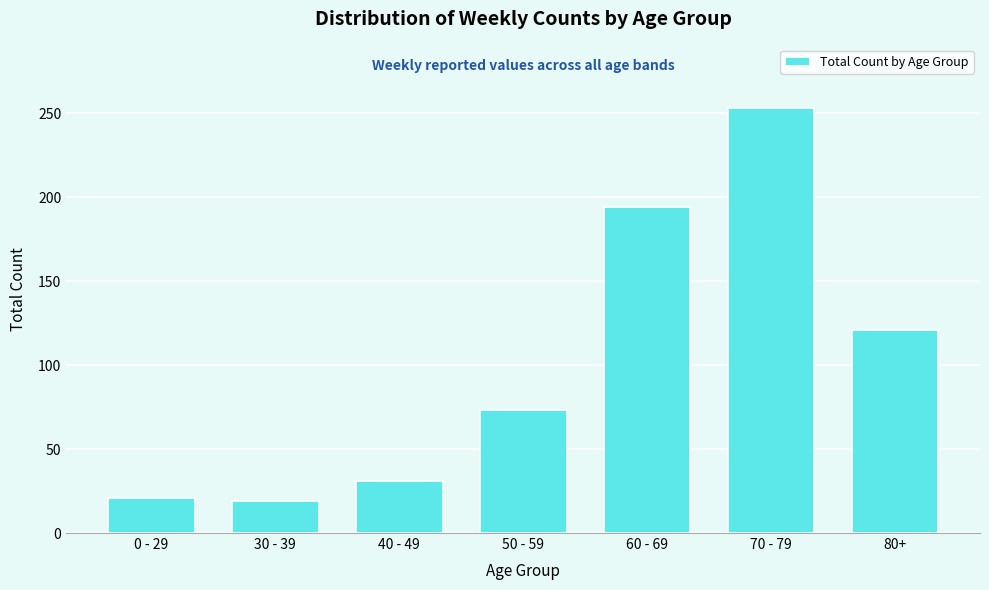

Reading left to right, extract all data points from this chart.

0 - 29=21	30 - 39=19	40 - 49=31	50 - 59=73	60 - 69=194	70 - 79=253	80+=121